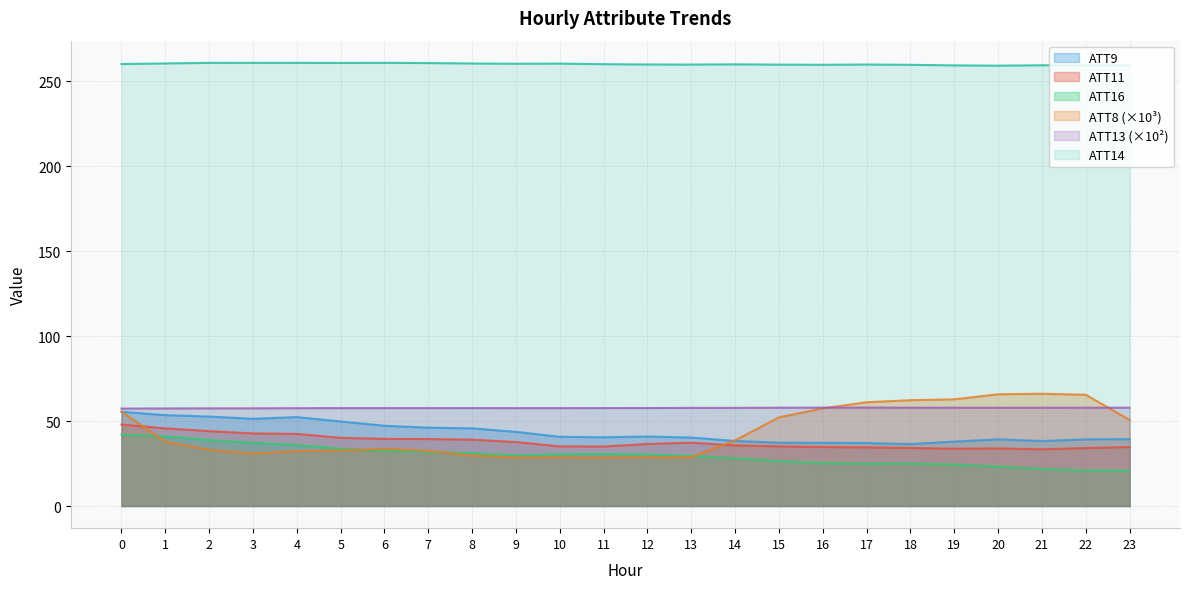

Which has a higher value, 23 or 15?

15